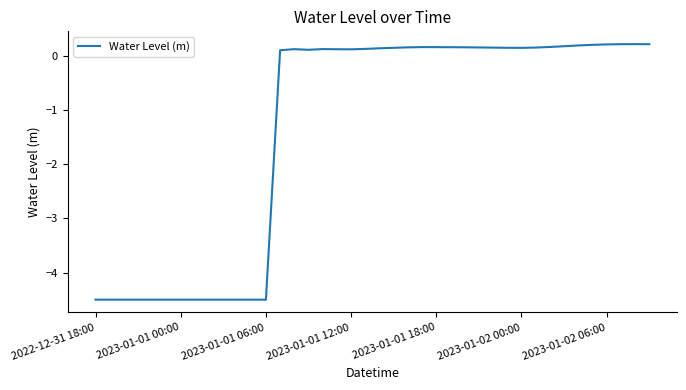

What is the smallest value displayed?

-4.5